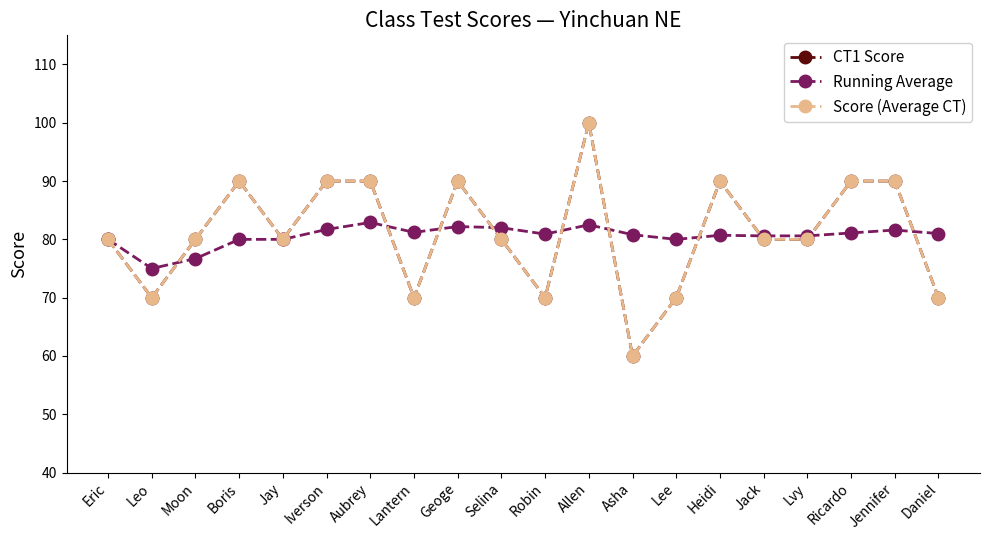

True or false: Running Average has more than 0 interior local peaks.

True